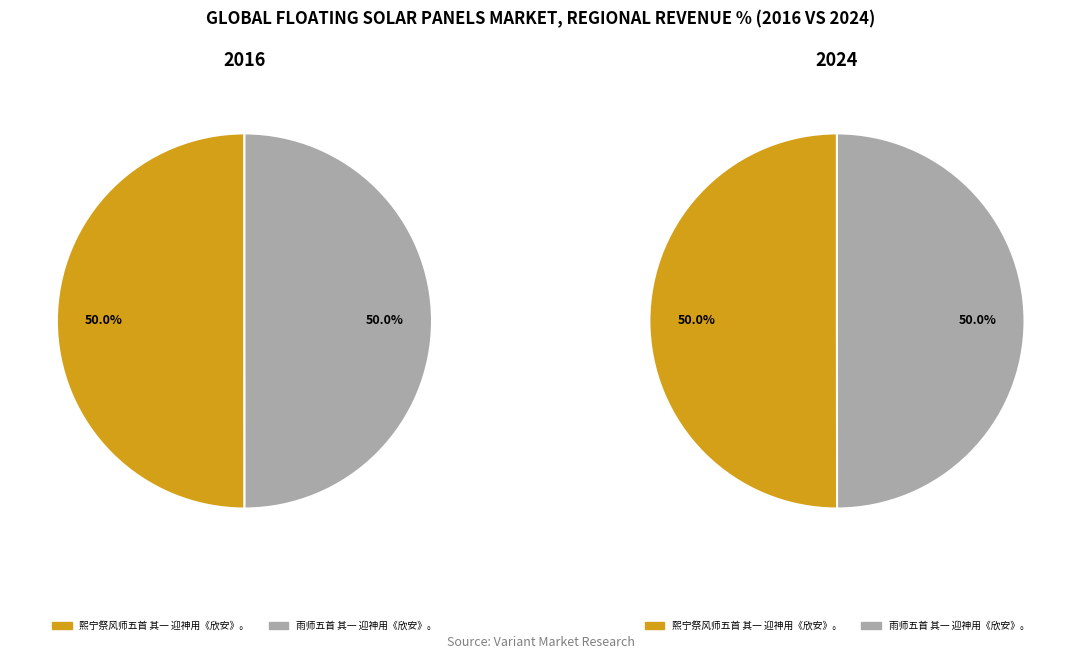

Combined, do 熙宁祭风师五首 其一 迎神用《欣安》。 and 雨师五首 其一 迎神用《欣安》。 account for over 50%?

Yes